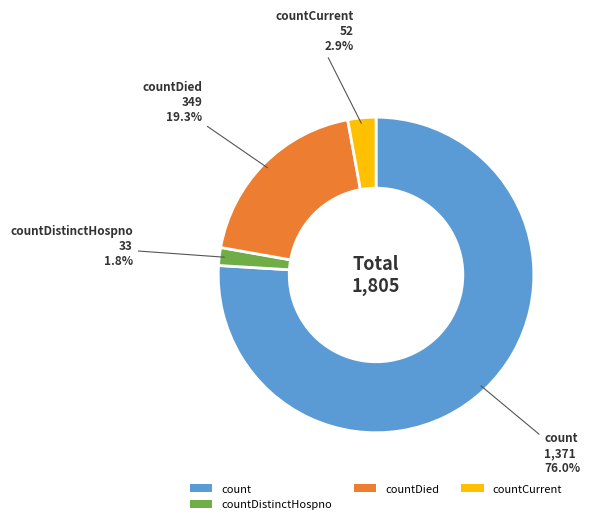

What is the majority slice?

count